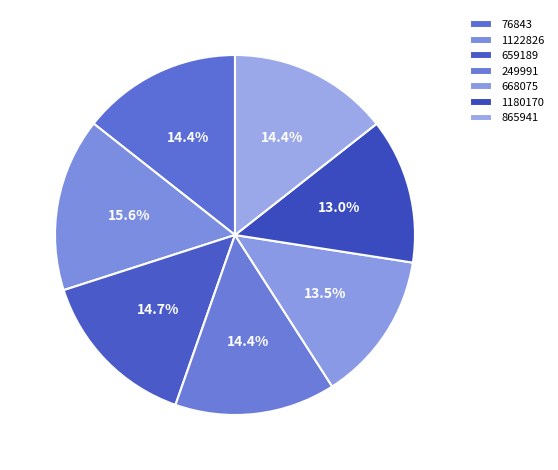

The 659189 slice represents 1% of the pie. True or false?

False